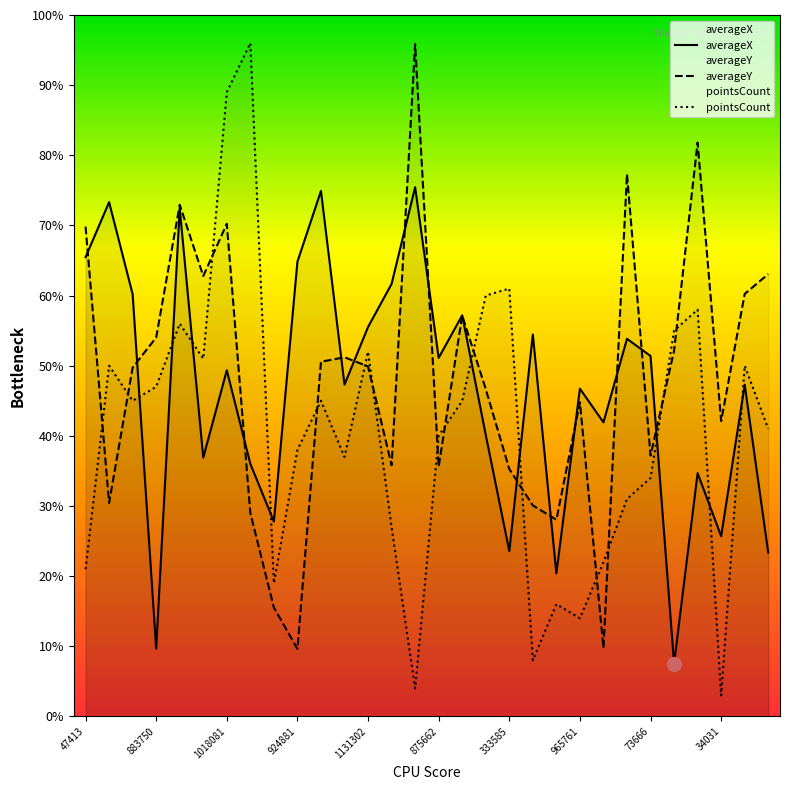

What are all the series names shown in the legend?

averageX, averageY, pointsCount